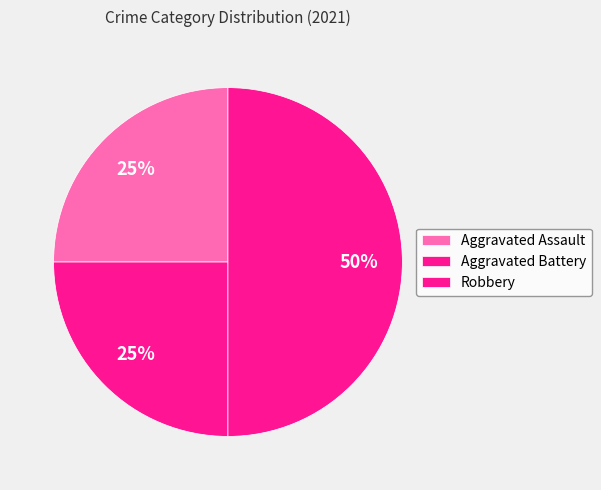

To the nearest percent, what is the difference between the largest and smallest slice percentages?

25%